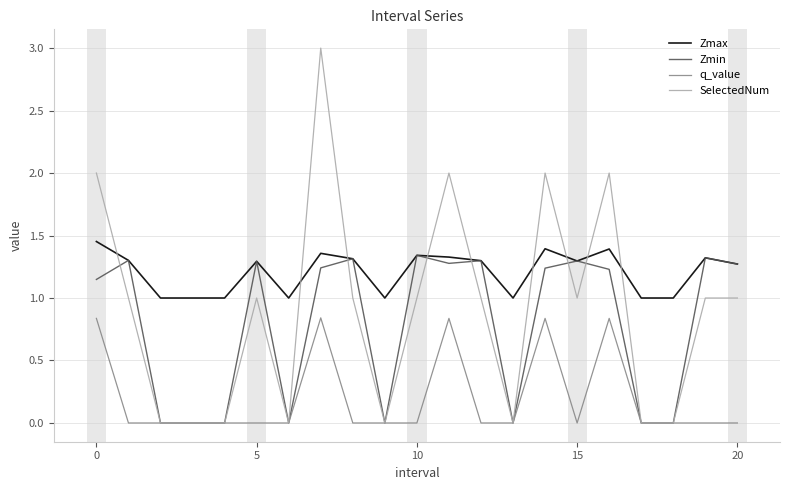

What is the maximum value shown in the chart?

3.0